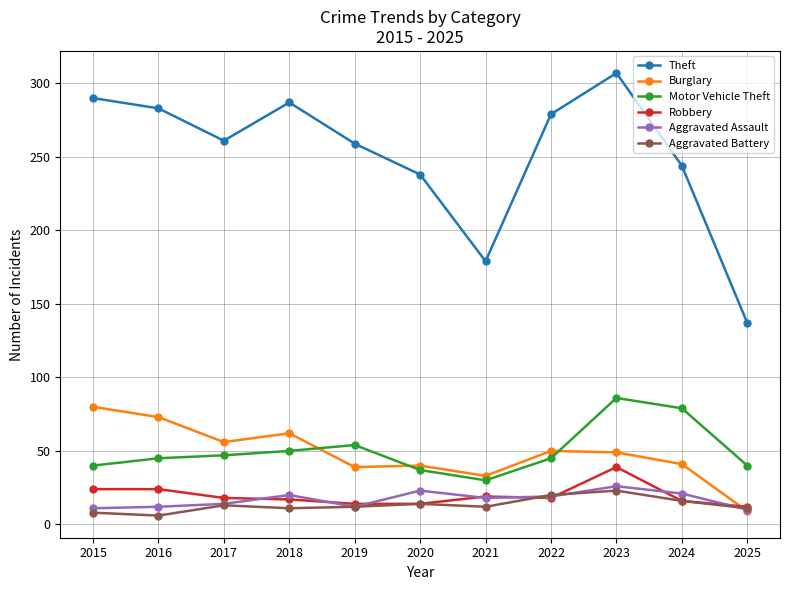

At which label does Motor Vehicle Theft reach its minimum?

2021